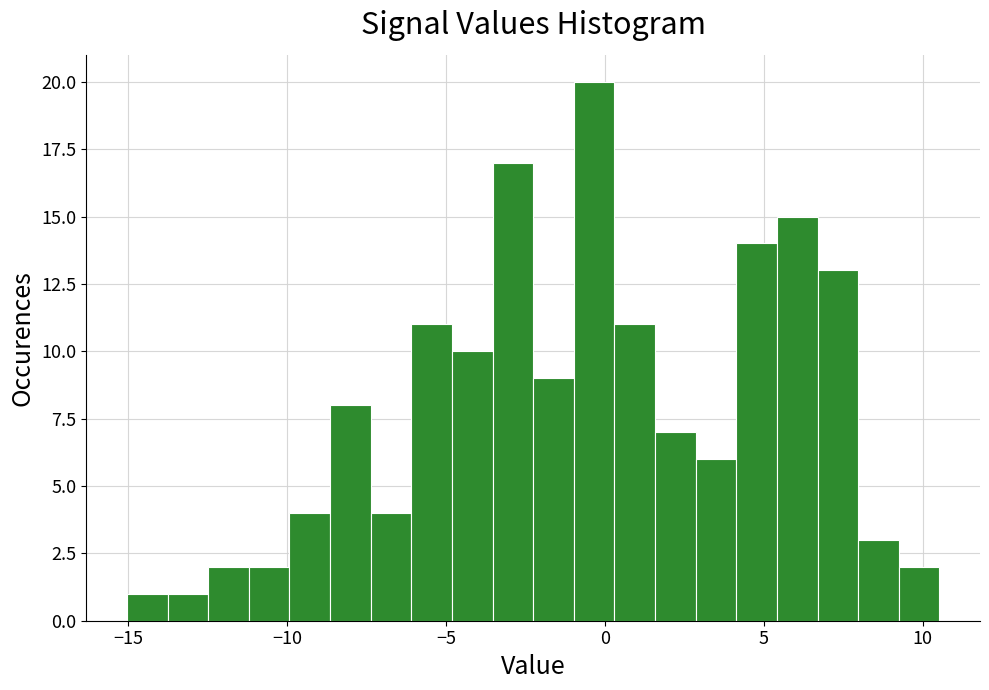

Read against the x-axis, roughly where is the centre of the tallest bar?

-0.5